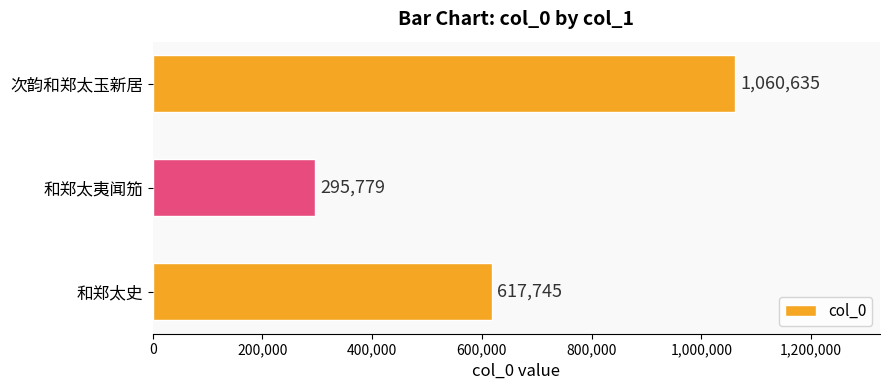

Does the chart contain stacked bars?

No